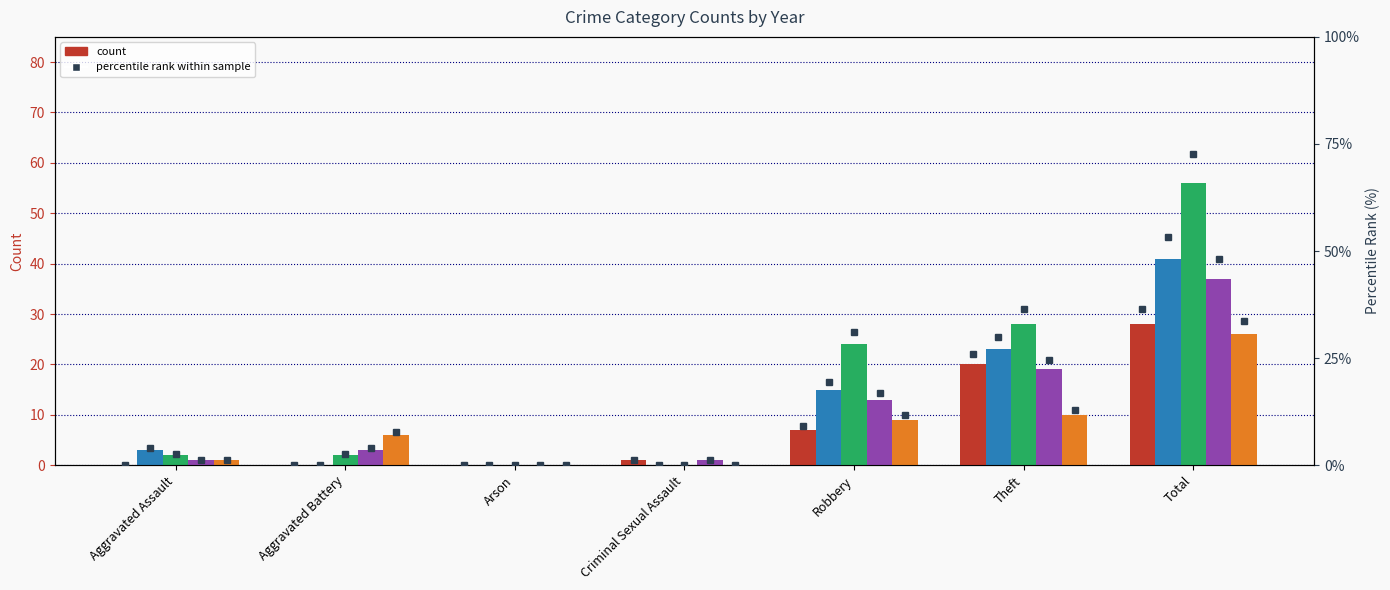

How many positive values are there?

4